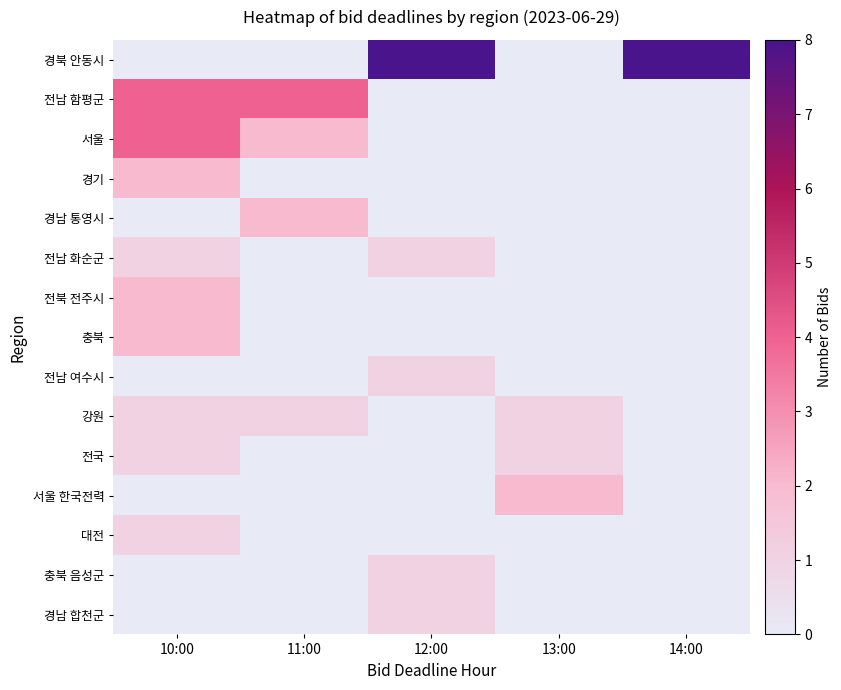

Which series has the widest spread of values?

경북 안동시